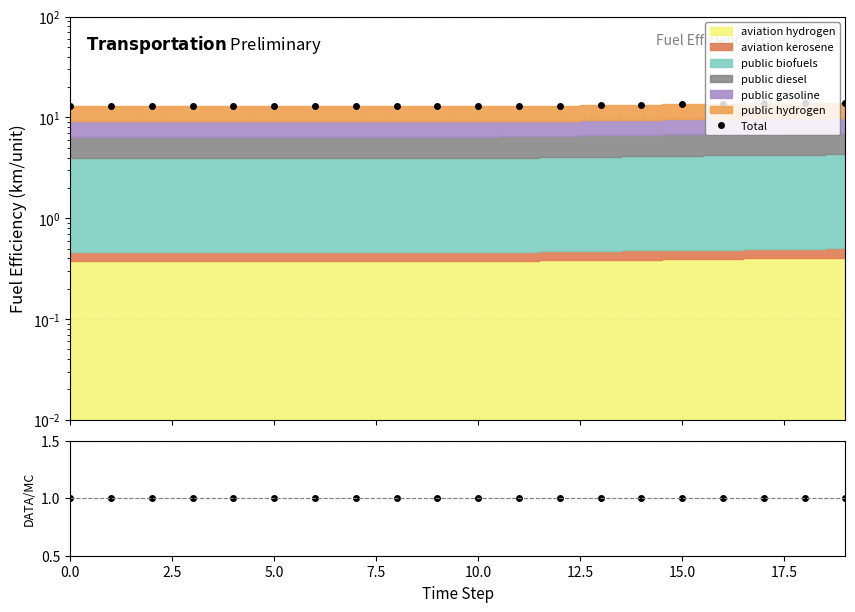

How many categories are shown in the chart?

20